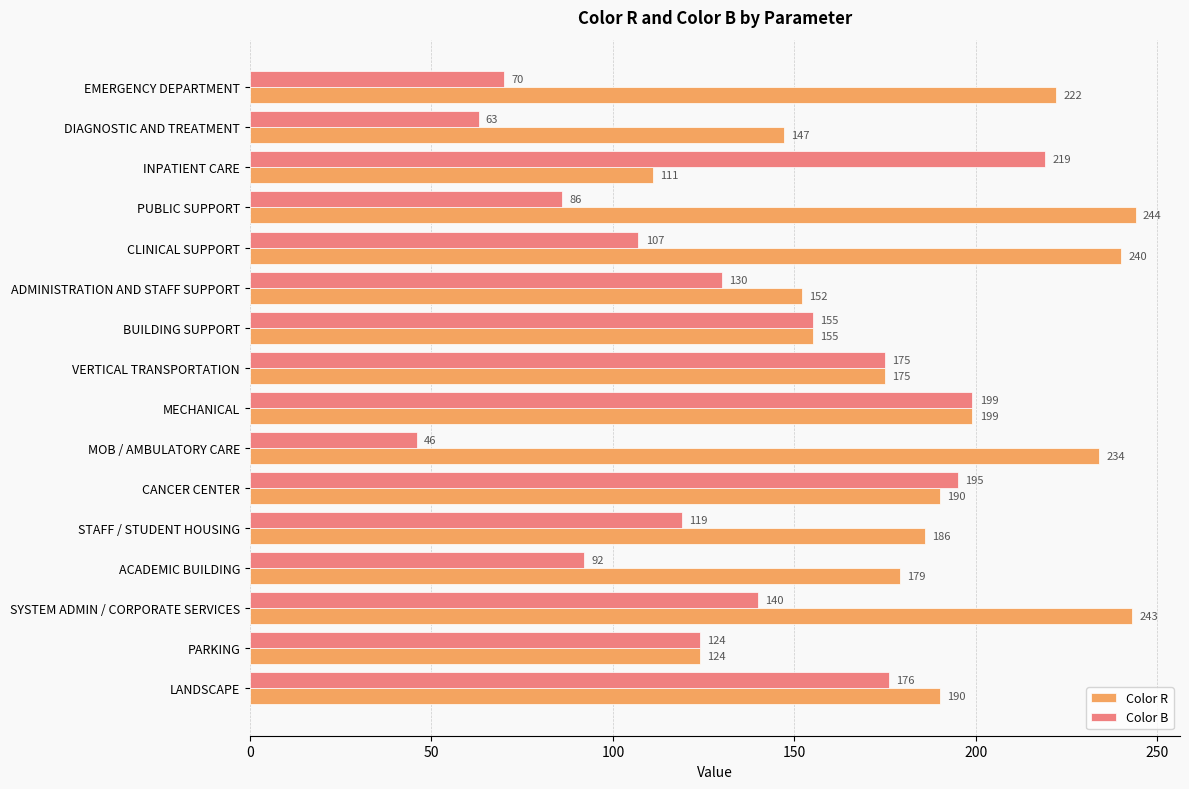

What is the sum of the Color B values at ACADEMIC BUILDING and EMERGENCY DEPARTMENT?

162